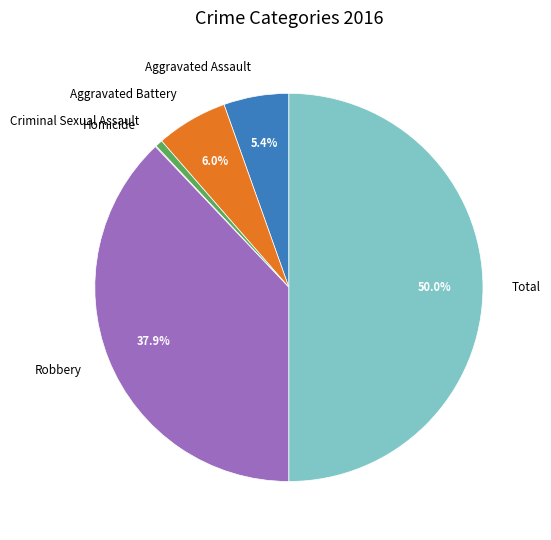

What is the largest slice in the pie chart?

Total